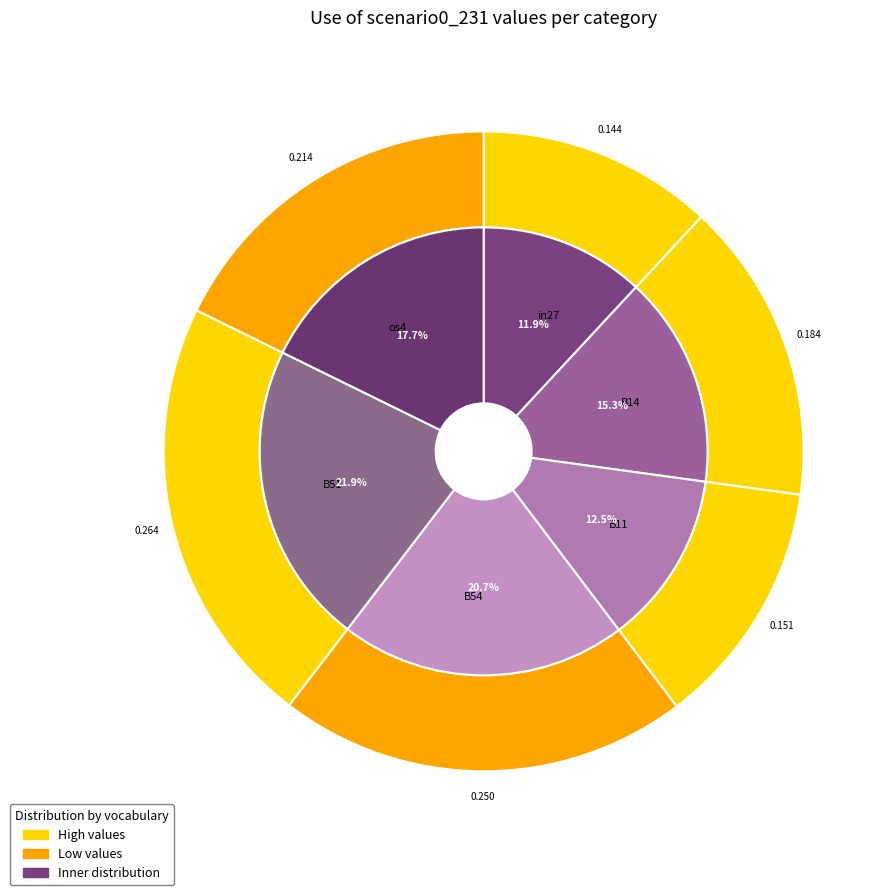

True or false: os4 accounts for 18% of the total.

True